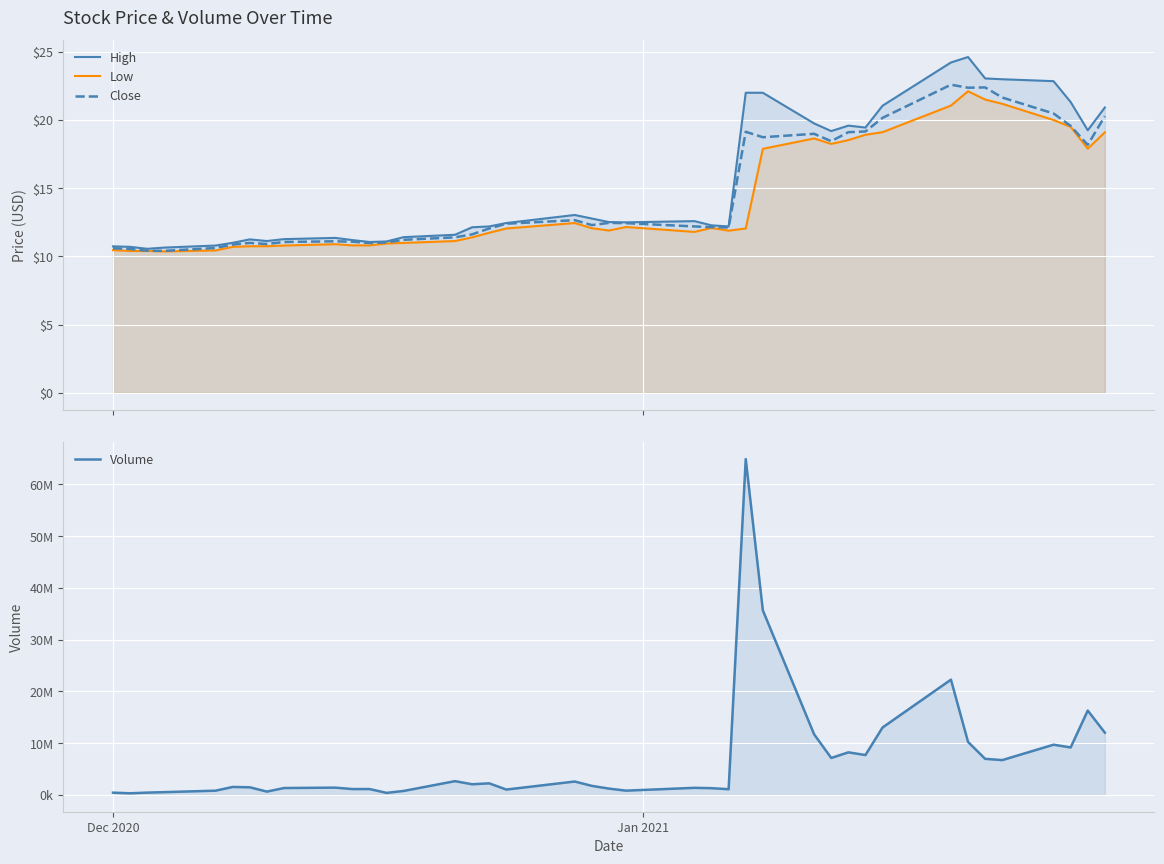

True or false: High and Volume intersect in this chart.

False